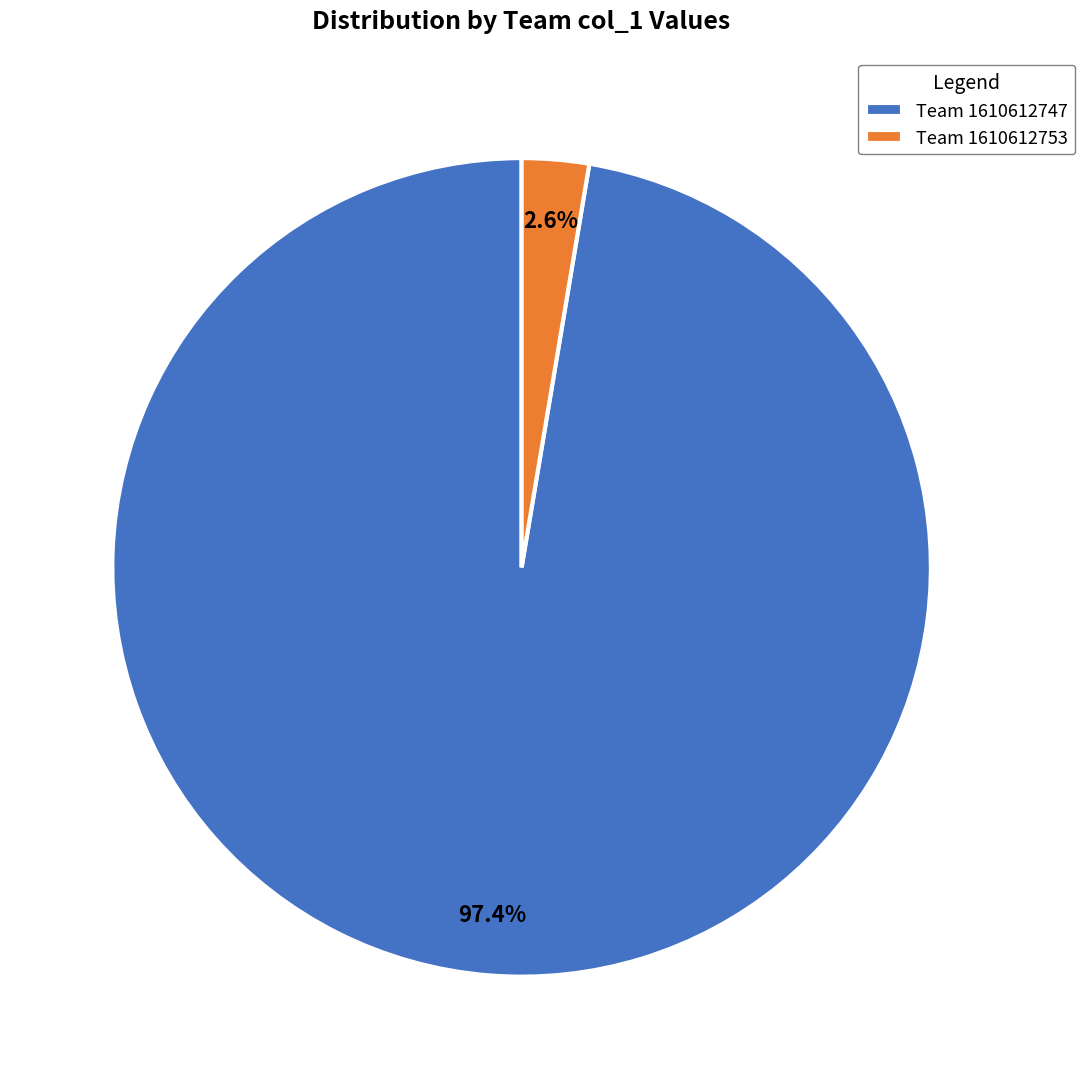

How many slices are in this pie chart?

2